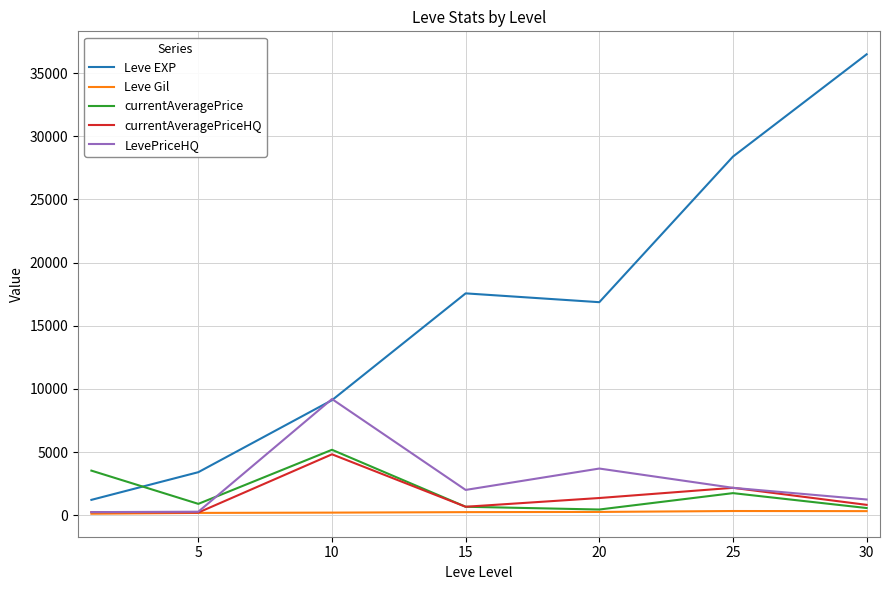

True or false: currentAveragePriceHQ and Leve EXP intersect in this chart.

False